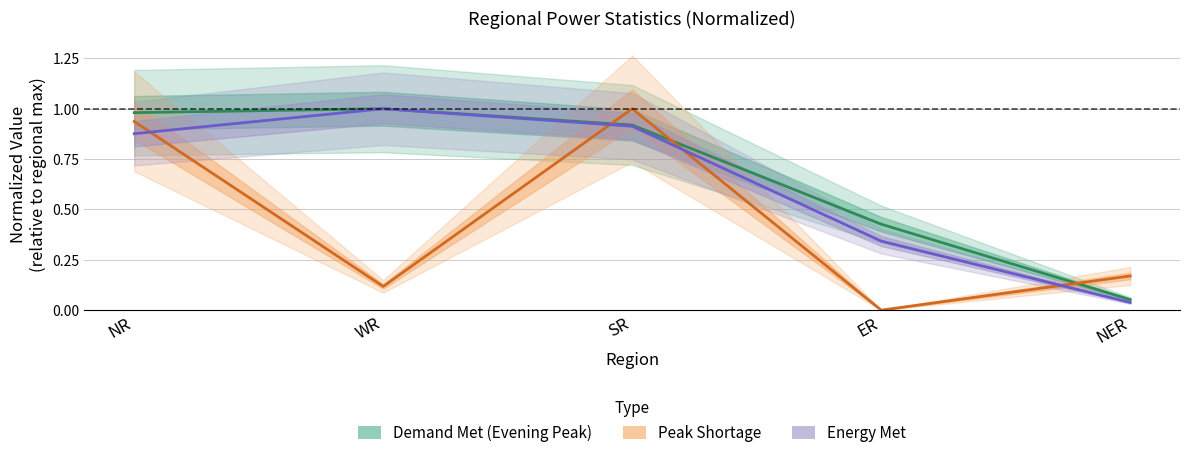

How many data points does each series have?

5